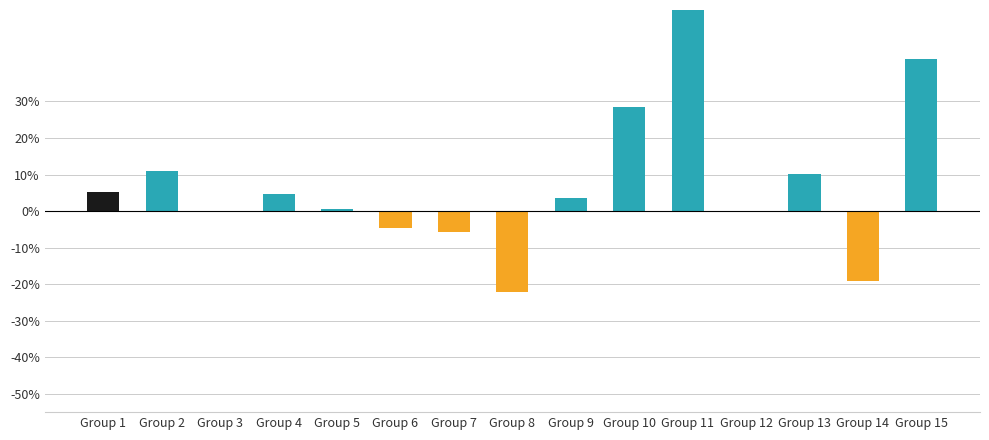

Are the bars grouped side by side (vs. stacked)?

No